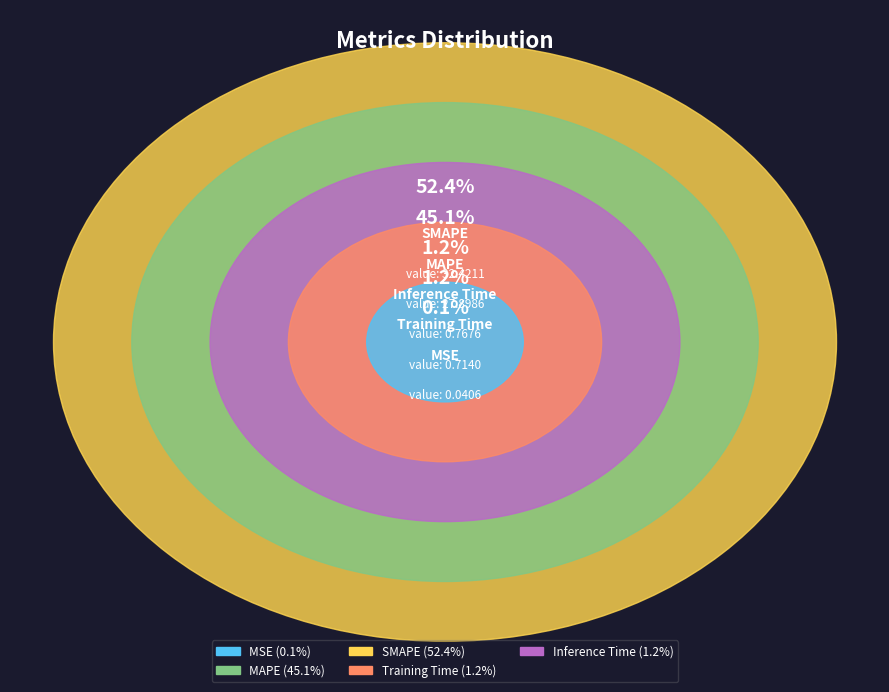

To the nearest percent, what portion does Inference Time represent?

1%